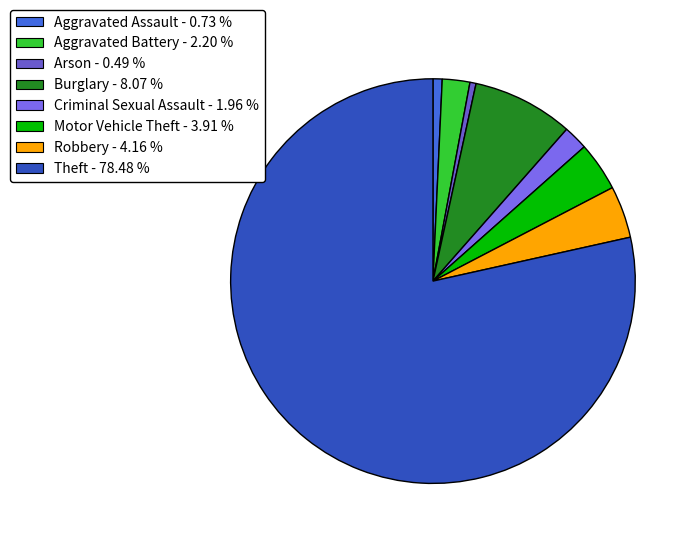

Which has a higher value, Motor Vehicle Theft or Theft?

Theft